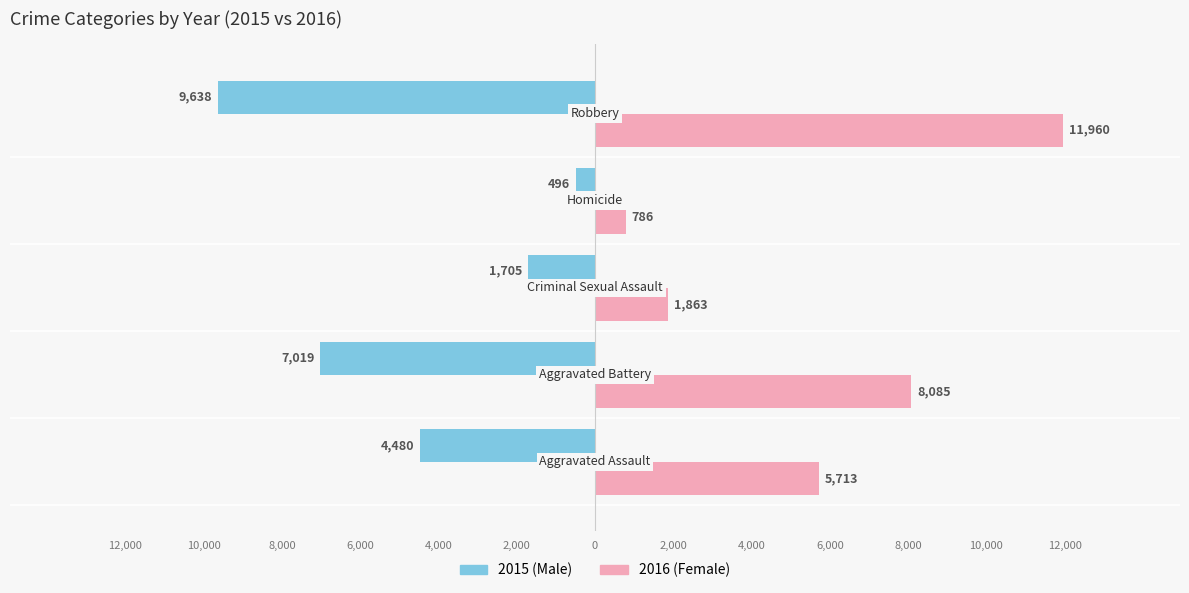

Is it true that Male equals -9638 at 10,000?

True